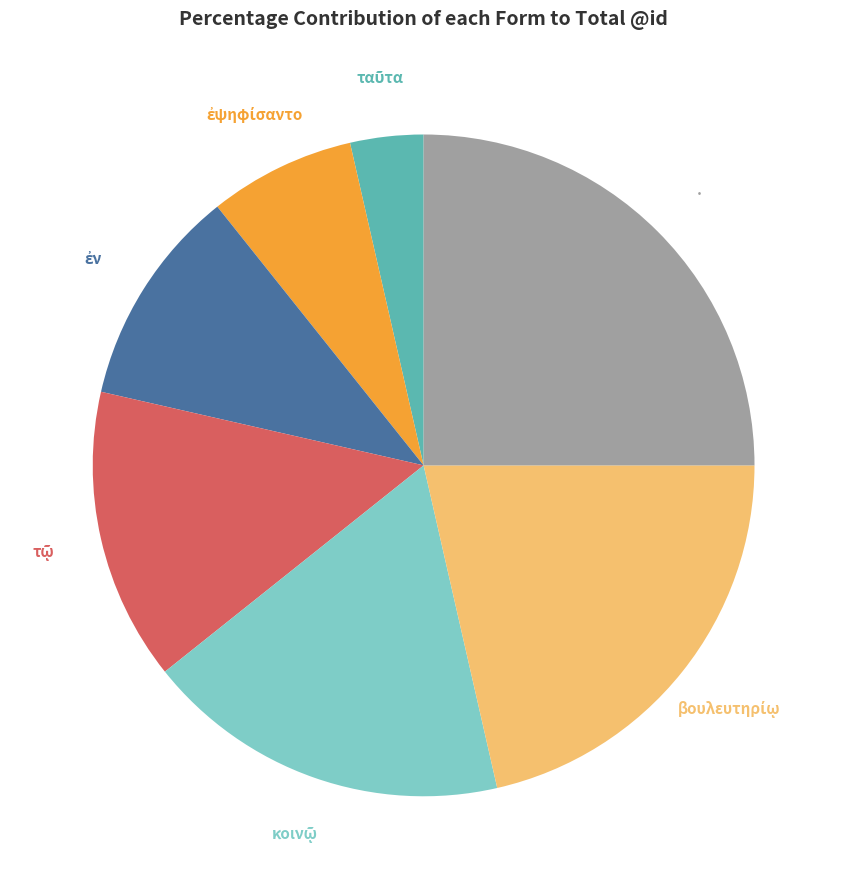

Is there a majority slice in this chart?

No